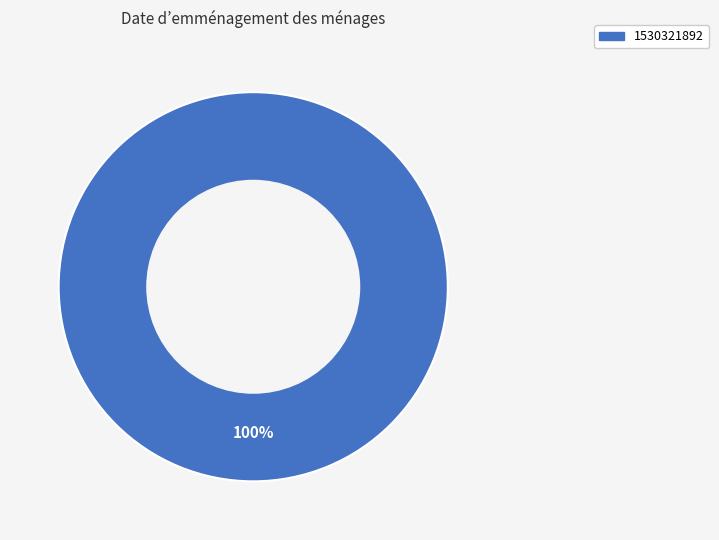

Is there a majority slice in this chart?

Yes